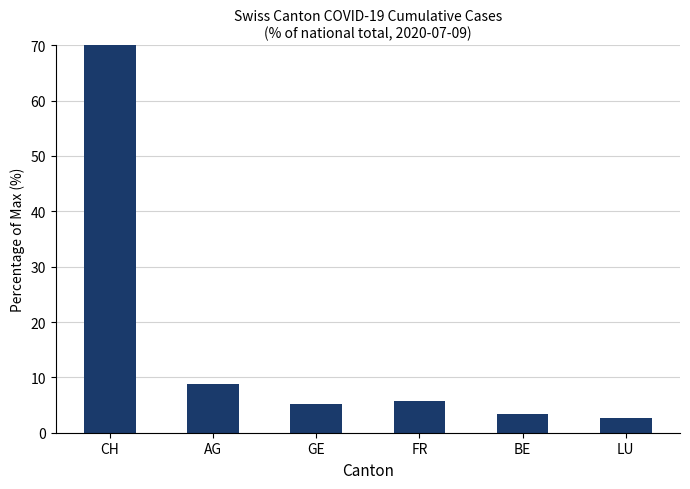

What is the maximum value shown in the chart?

100.0